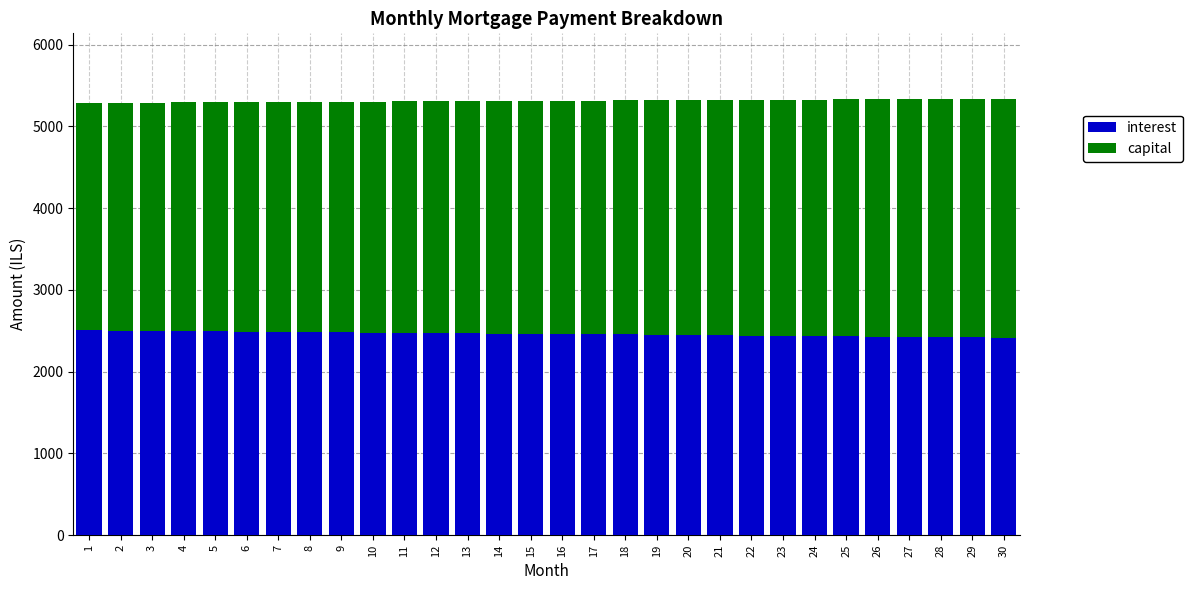

The value of interest at 1 is 4033.8. True or false?

False